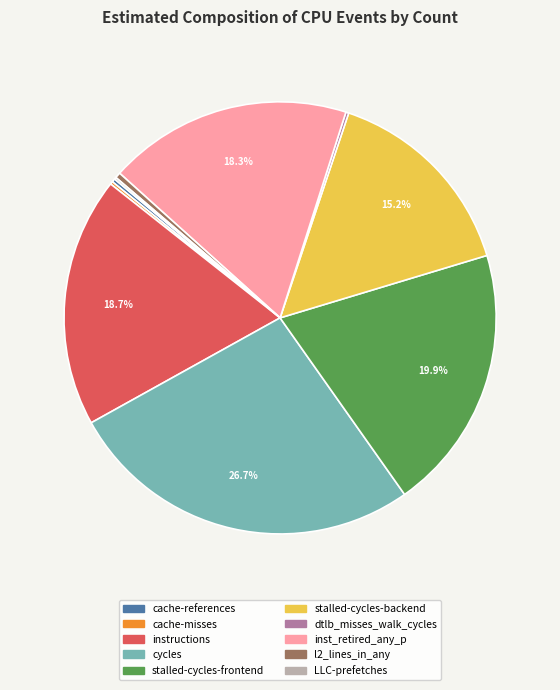

What is the largest slice in the pie chart?

cycles